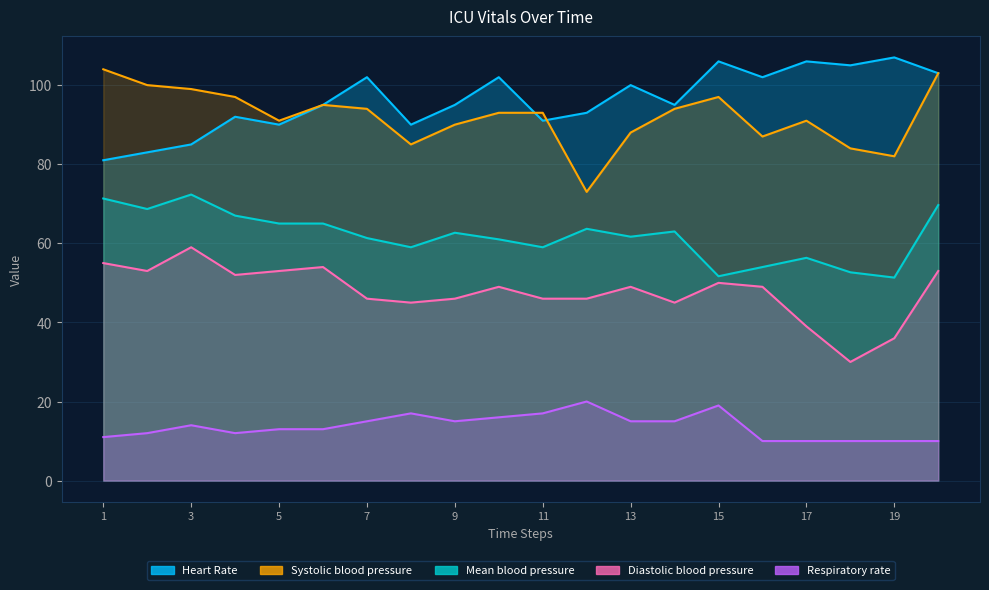

The Systolic blood pressure series shows 147.5 at 13. True or false?

False